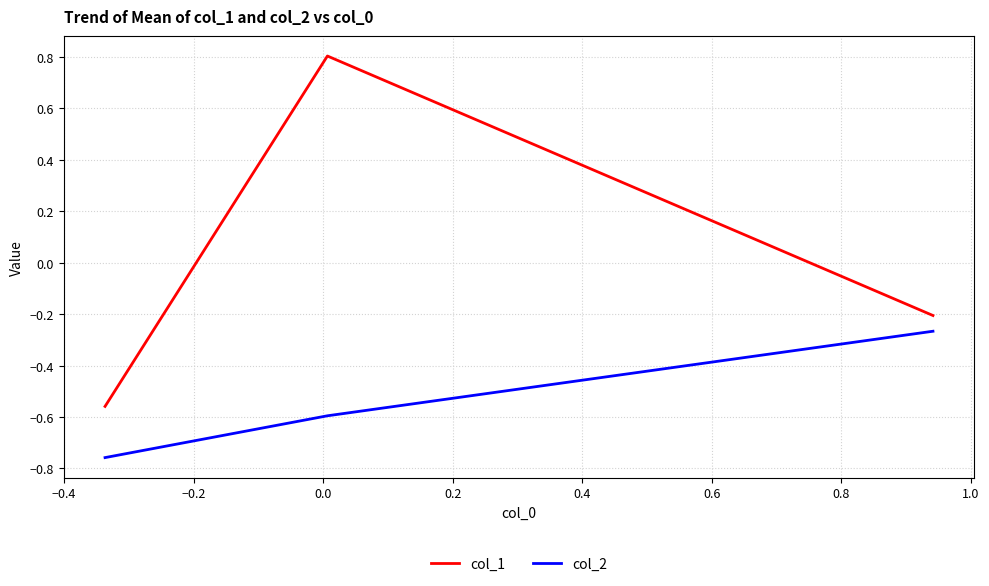

Which series has the largest total across all categories?

col_1